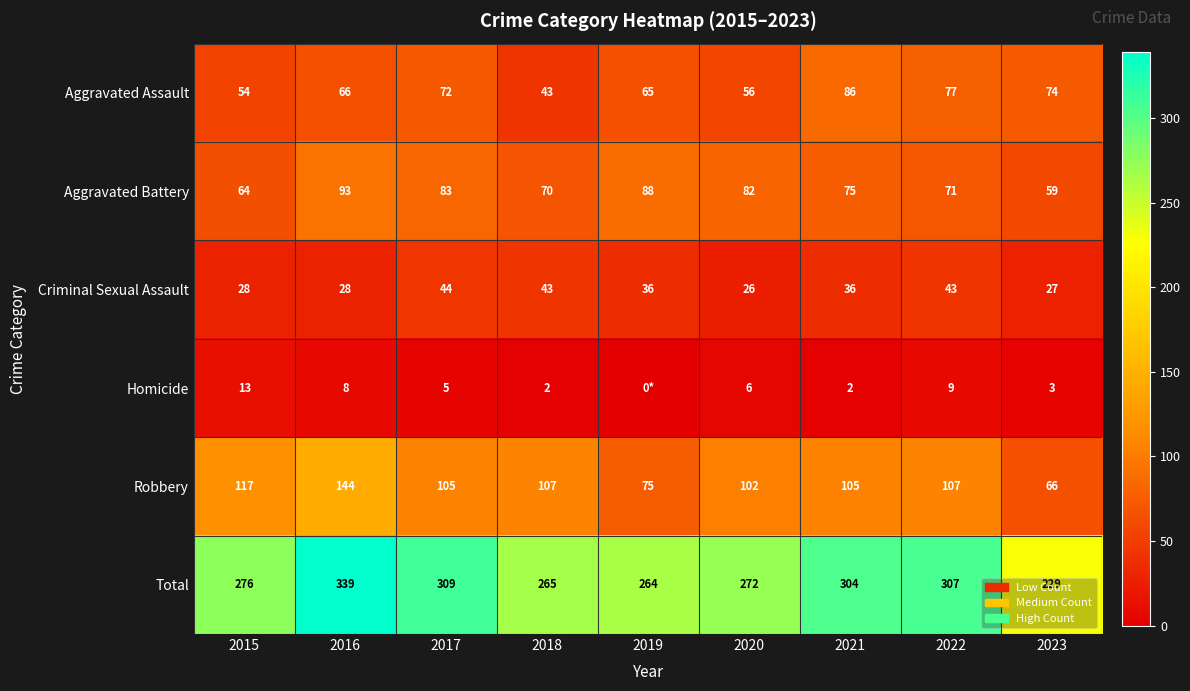

Rank the series at 2016 from highest to lowest value.

Total, Robbery, Aggravated Battery, Aggravated Assault, Criminal Sexual Assault, Homicide